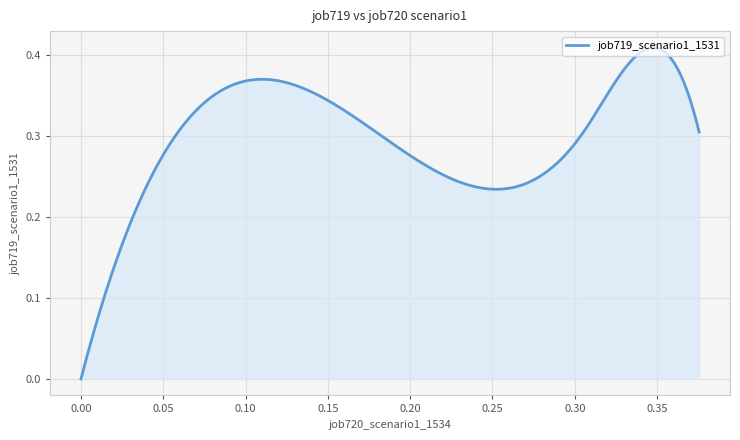

Does the chart display data point markers on the line(s)?

No